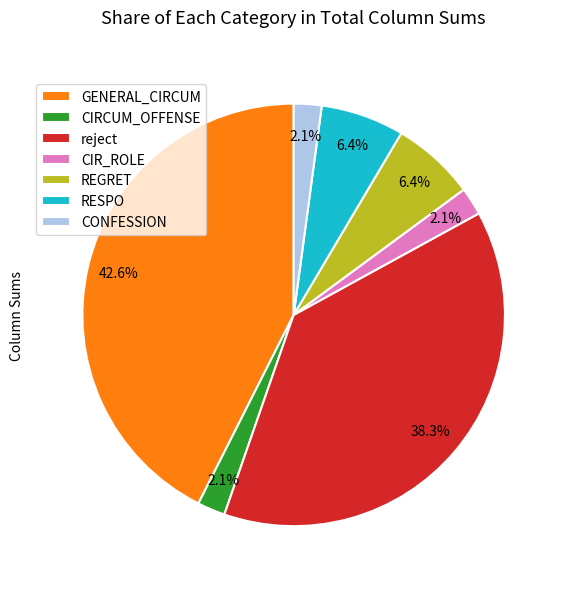

What portion of the pie excludes GENERAL_CIRCUM?

57.4%